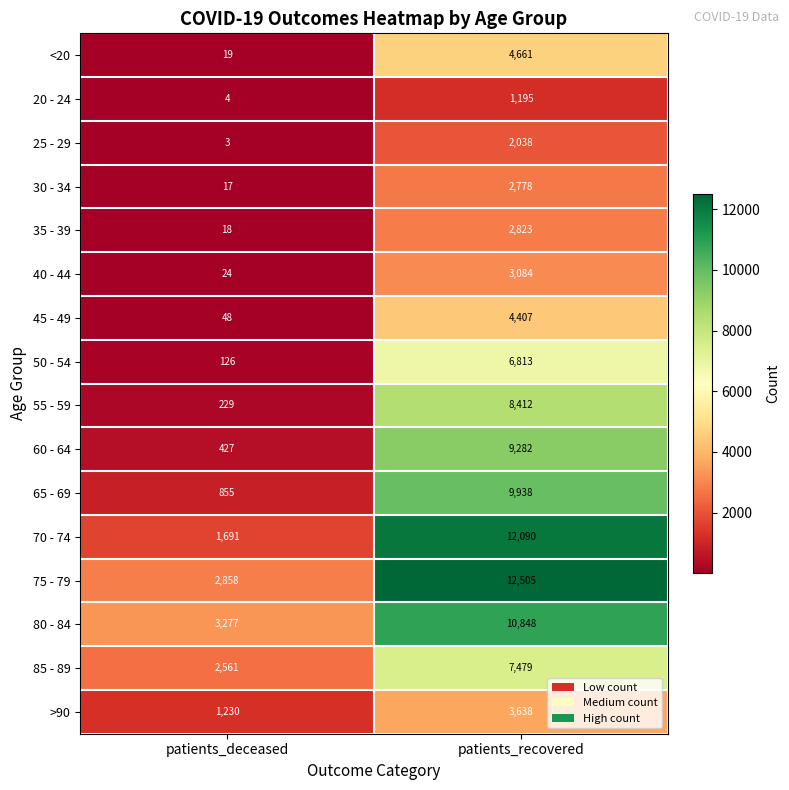

Which series has the largest total across all categories?

75 - 79